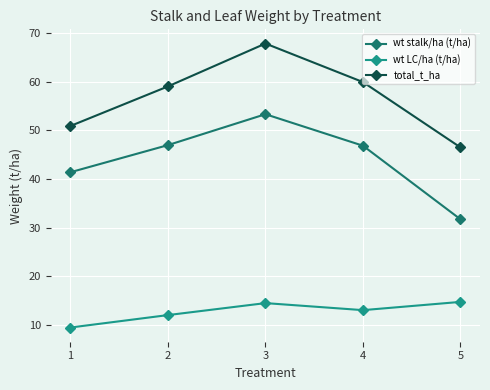

True or false: total_t_ha and wt LC/ha (t/ha) cross at least once.

False